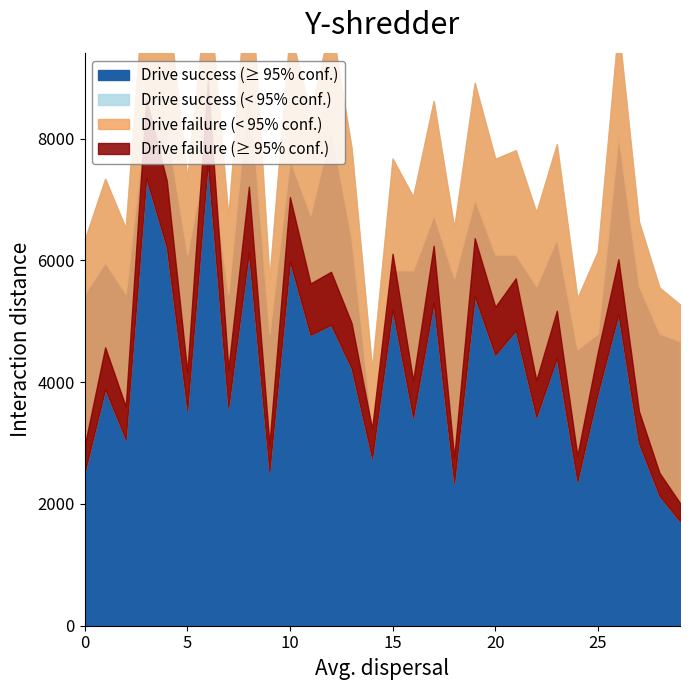

True or false: col_2 and col_1 cross at least once.

False